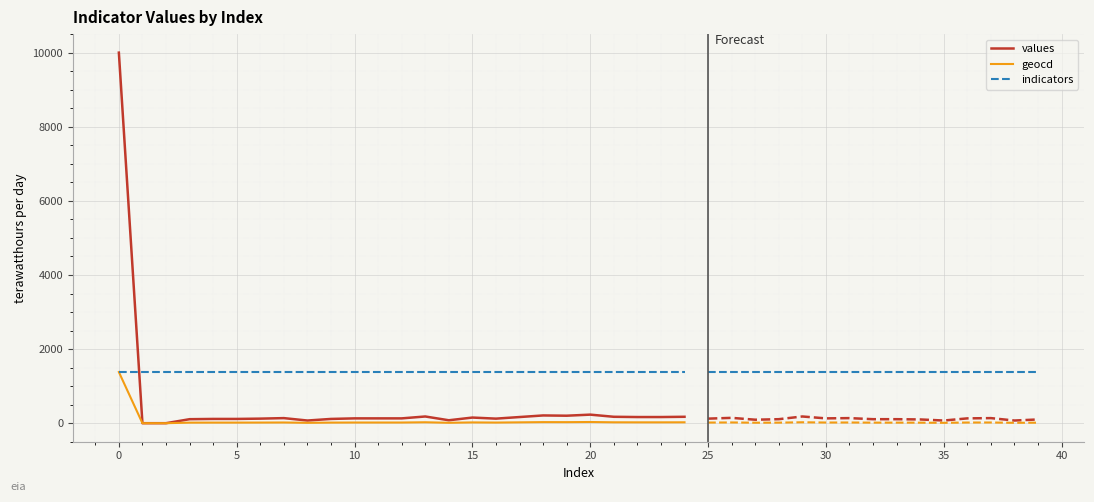

True or false: geocd and values intersect in this chart.

False